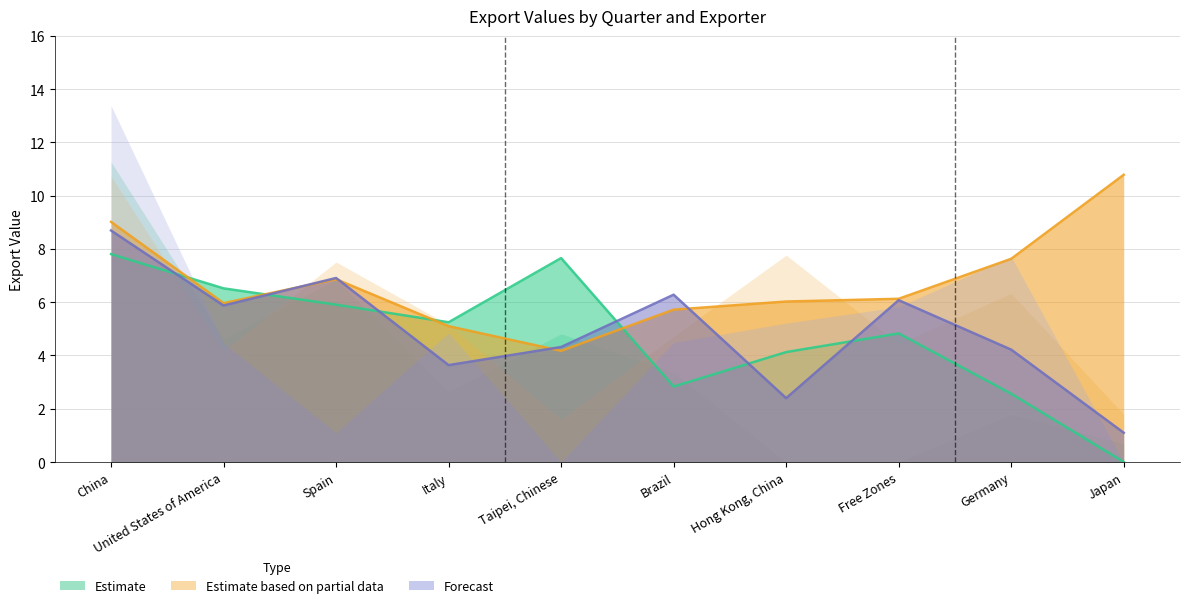

In Forecast, how many points are lower than both neighbors (excluding endpoints)?

3